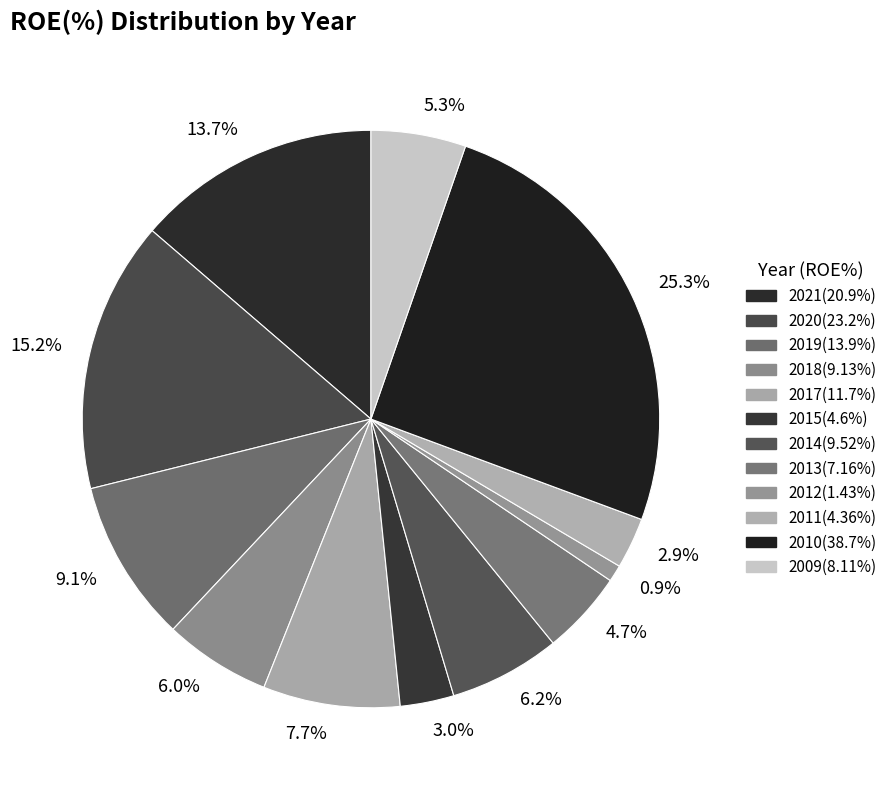

Do 3.0% and 4.7% together represent more than half of the pie?

No